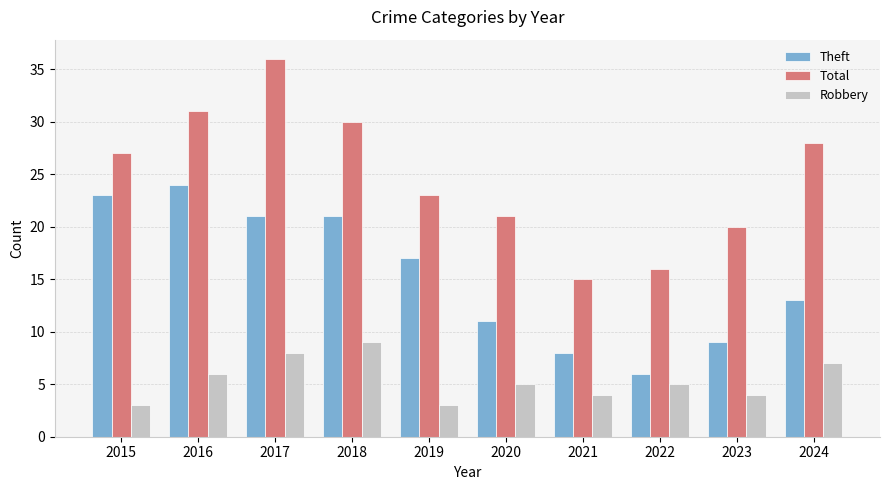

Which series has the largest range (max minus min)?

Total